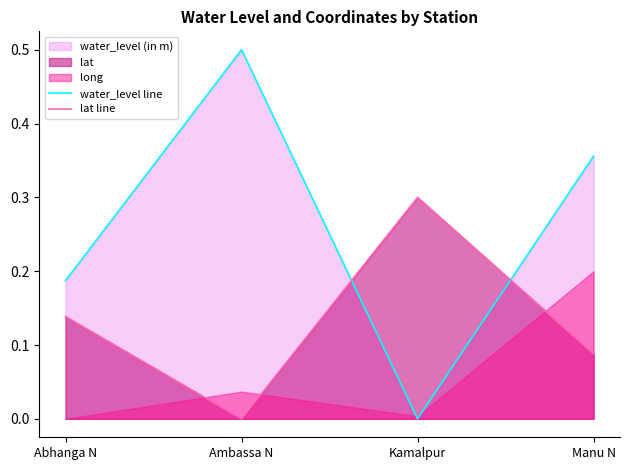

What is the approximate value of lat line at Kamalpur?

0.3